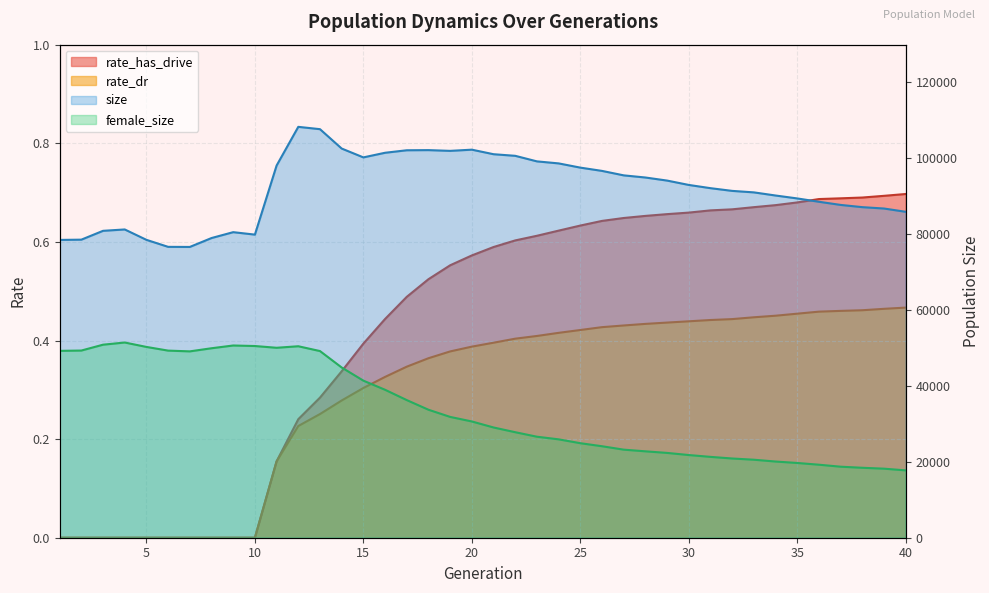

Rank the categories by size value from lowest to highest.

7, 6, 1, 5, 2, 8, 10, 9, 3, 4, 40, 39, 38, 37, 36, 35, 34, 33, 32, 31, 30, 29, 28, 27, 26, 25, 11, 24, 23, 15, 22, 21, 16, 19, 17, 18, 20, 14, 13, 12